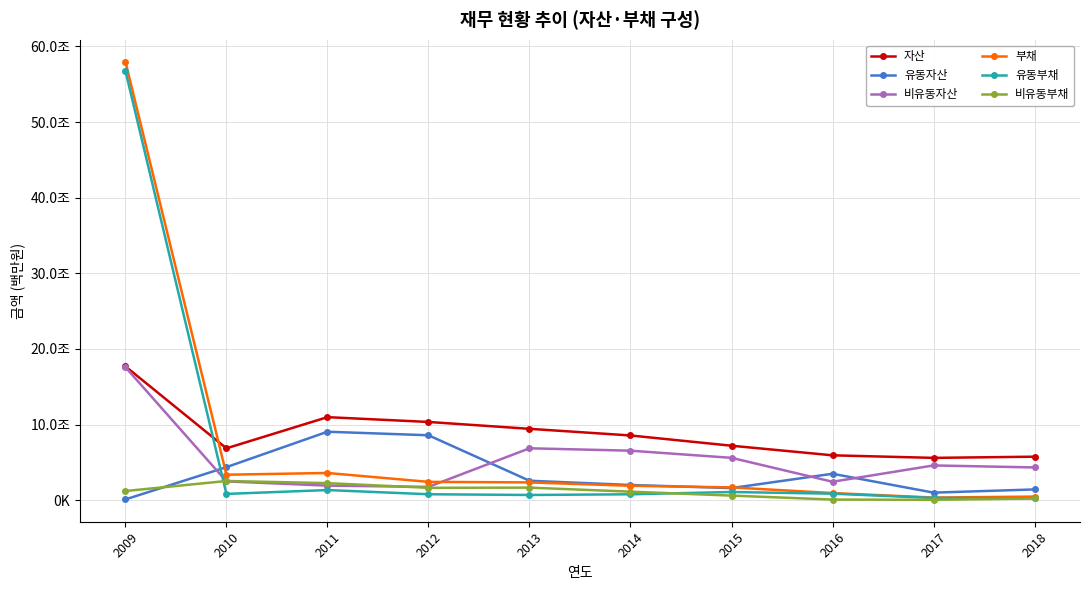

True or false: 자산 and 유동자산 cross at least once.

False